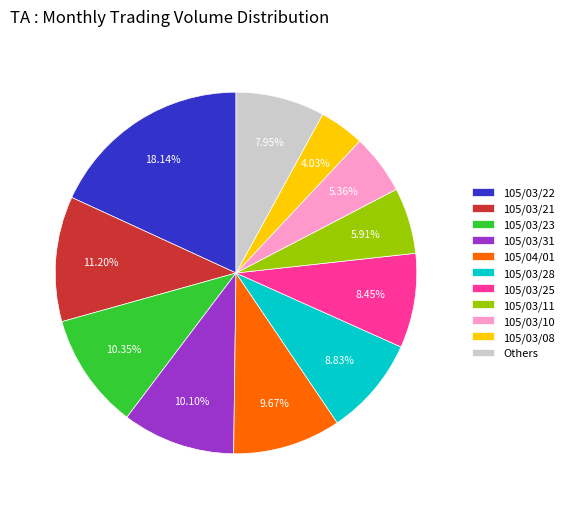

What is the ratio of the value at 105/03/31 to the value at 105/03/08?

2.5